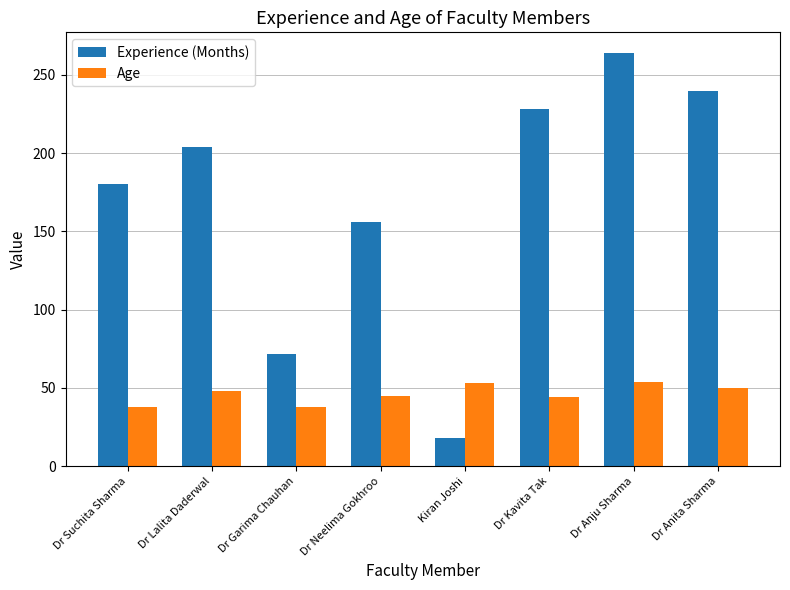

The value of Age at Dr Anju Sharma is 54. True or false?

True